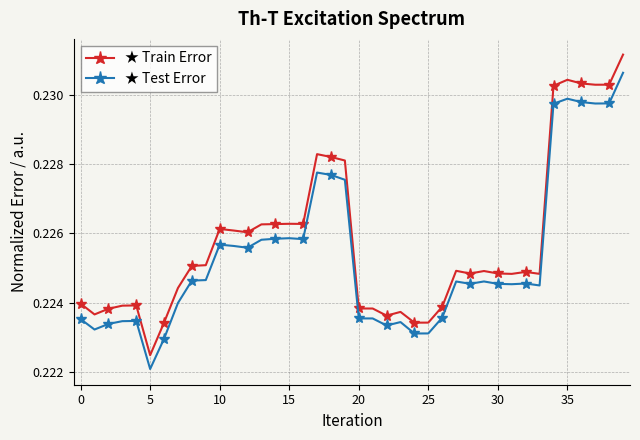

Count the number of data series in this chart.

2